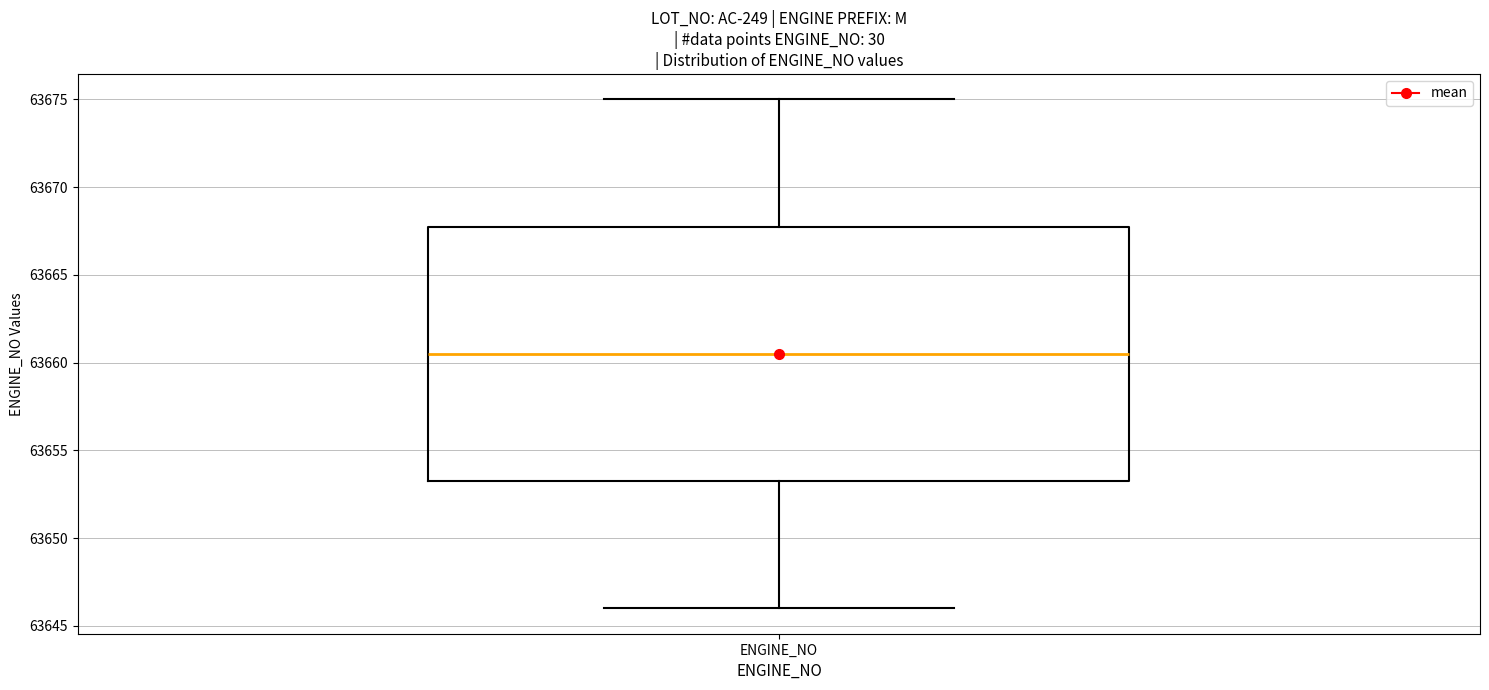

Where is the lower edge of the box for ENGINE_NO on the y-axis? The values are not printed on the chart, so give them approximately, as read against the axis.

63653.5